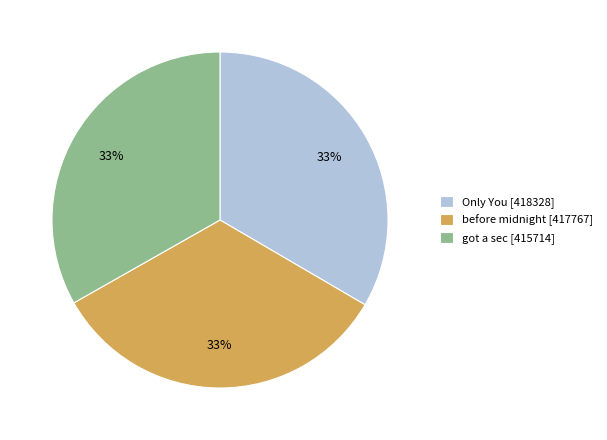

Does any single category account for the majority?

No